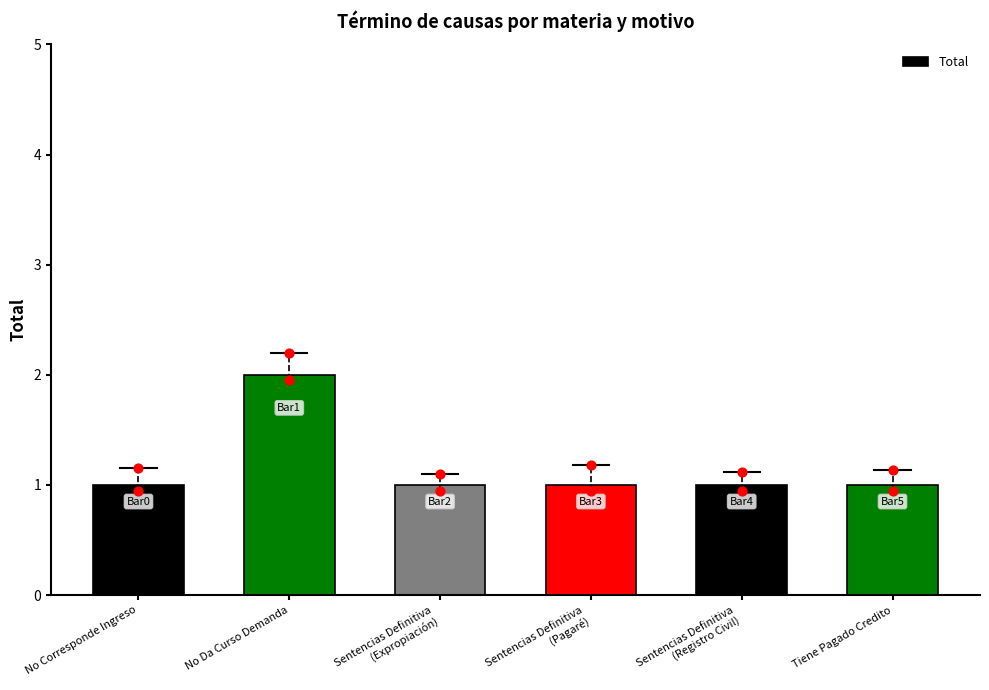

What is the ratio of the value at No Corresponde Ingreso to the value at Sentencias Definitiva
(Expropiación)?

1.0